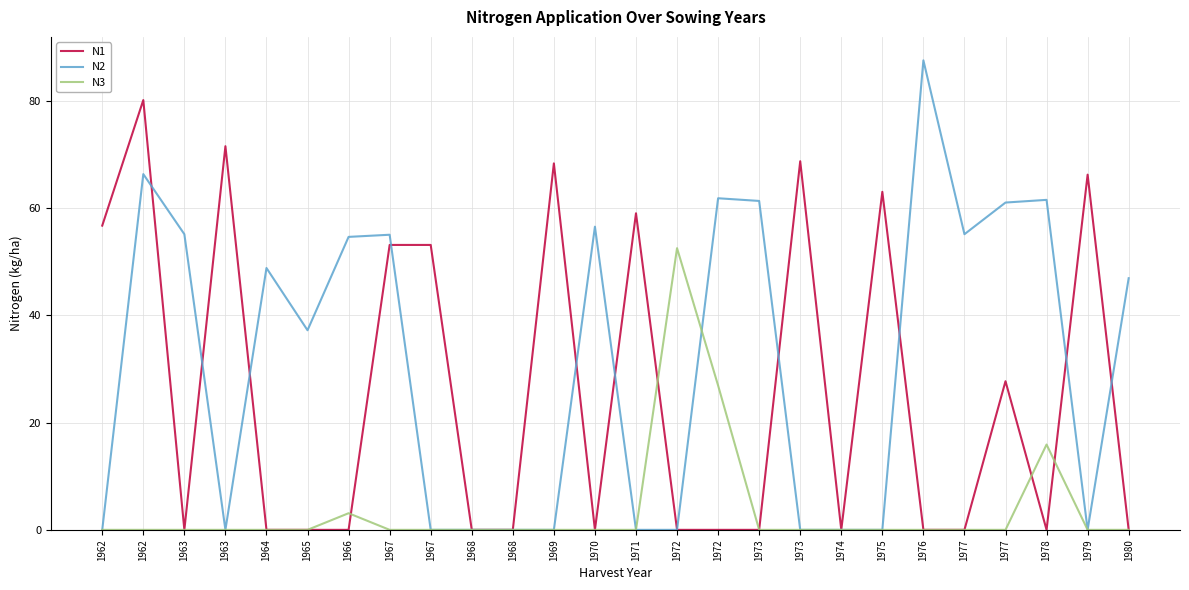

True or false: N1 has a value of 36.5 at 1977.

False